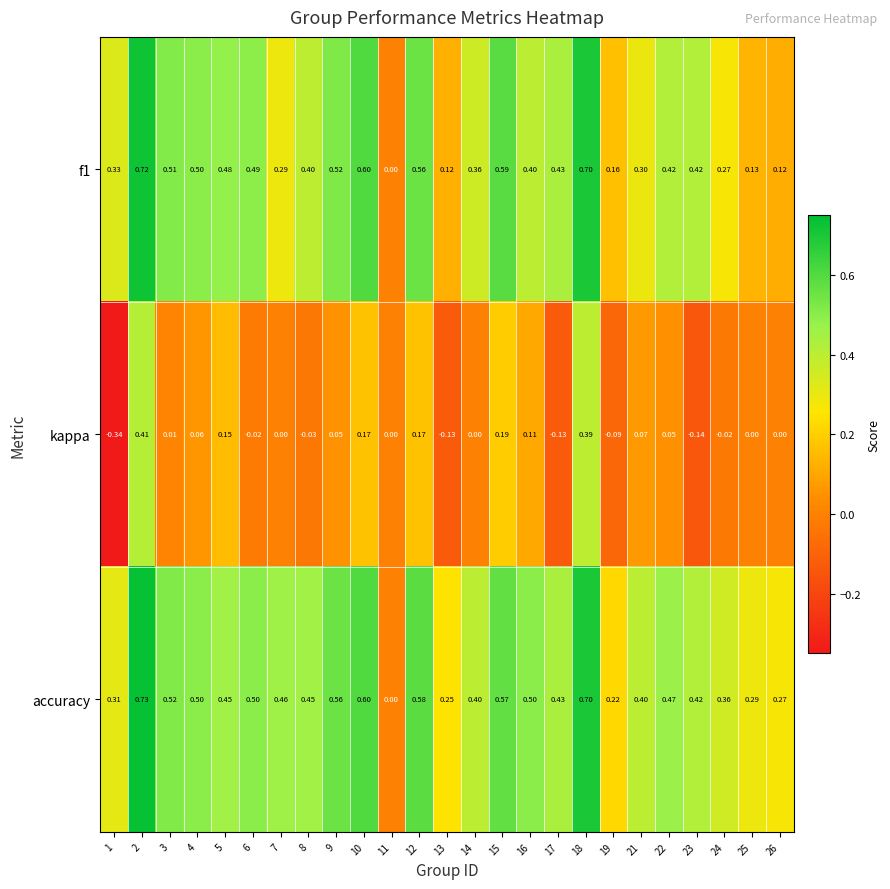

Which series has the widest spread of values?

kappa